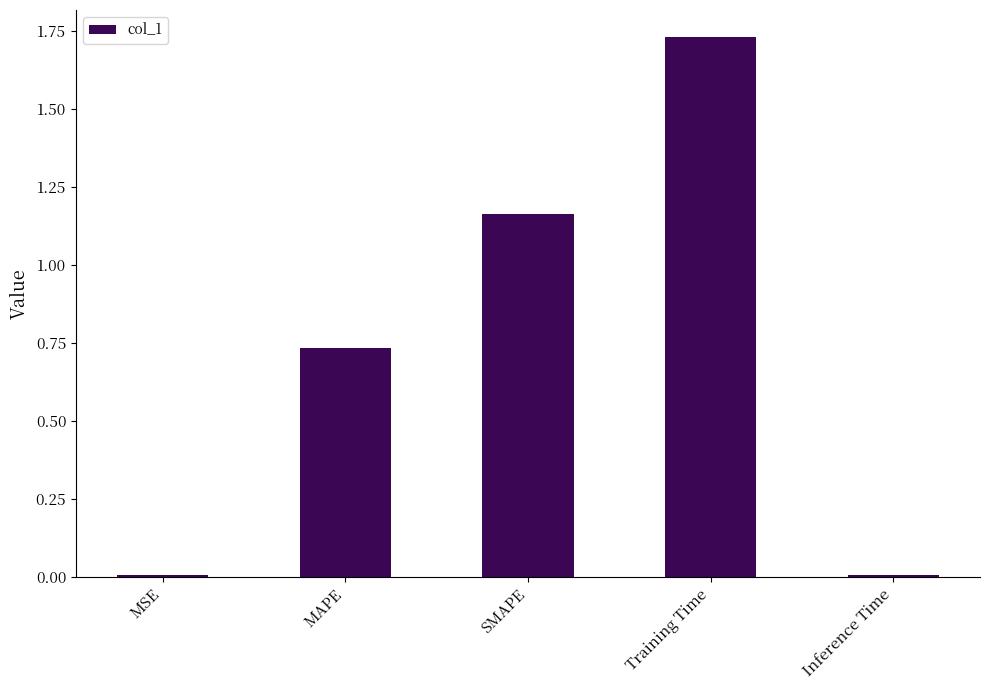

True or false: the data shows 1.2 at Training Time.

False